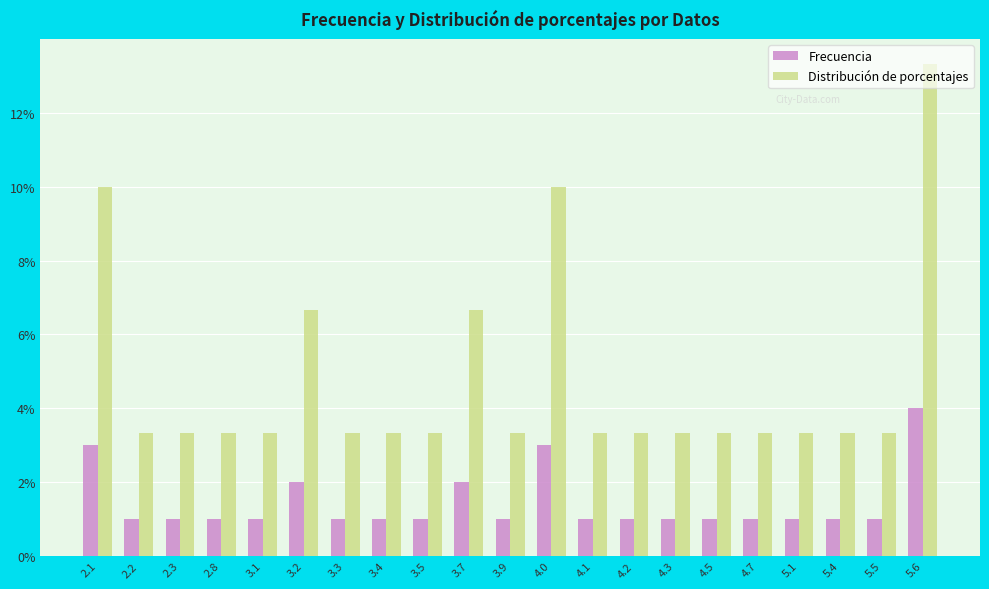

What value does the Frecuencia series have at 4.7?

1.0